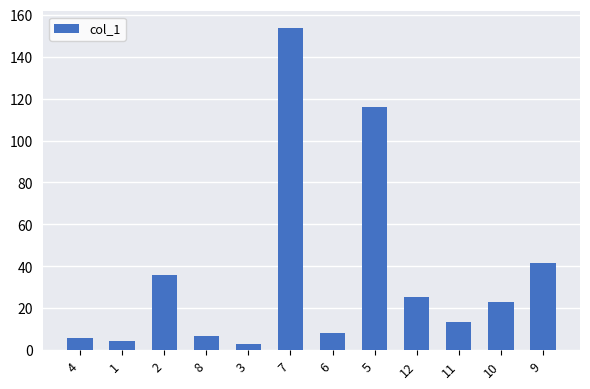

At which label does the data first exceed 23?

2